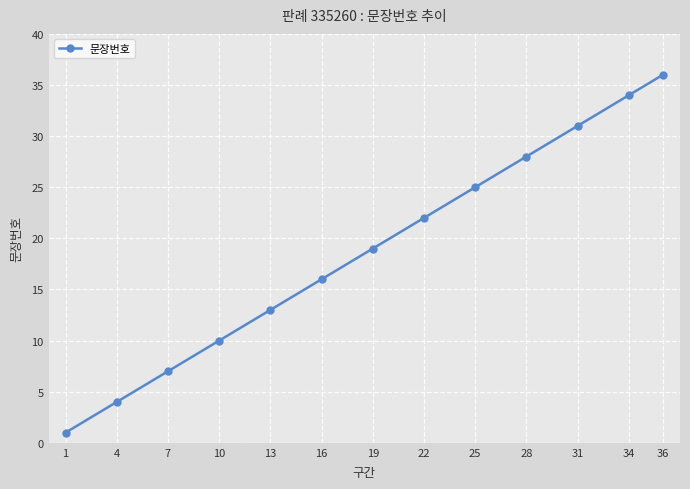

Is it true that the value at 34 is 34?

True